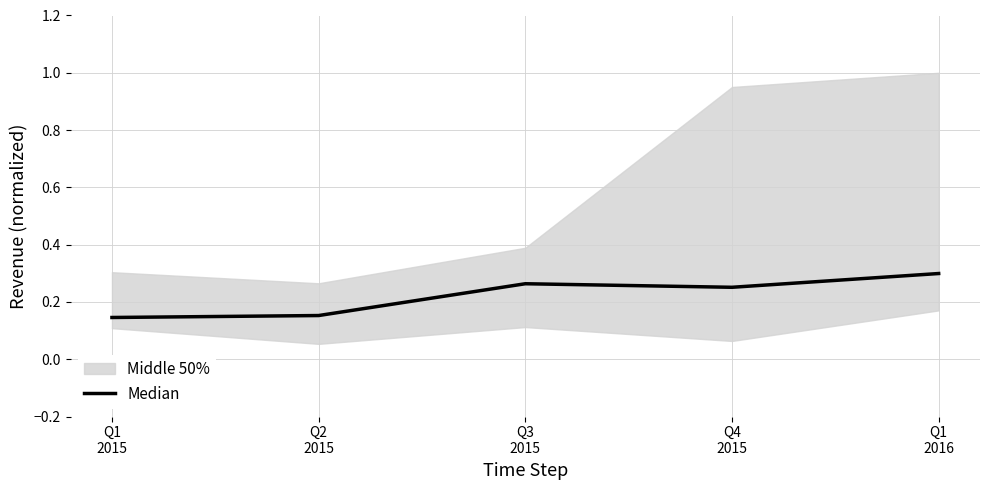

Count the values in the range 0 to 1.

5